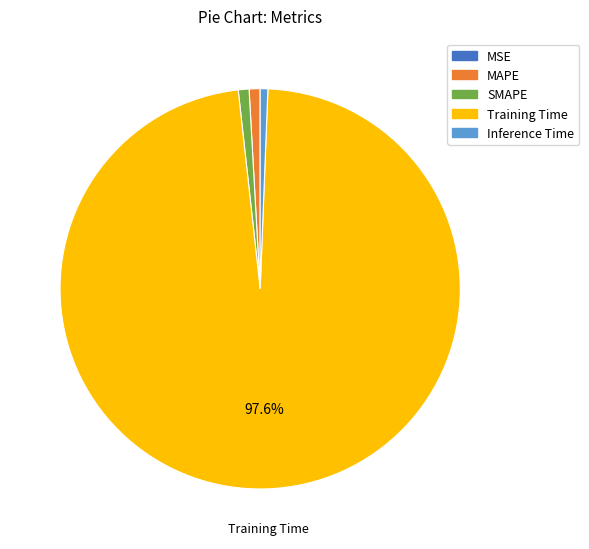

How much of the chart is everything except Training Time?

2.4%